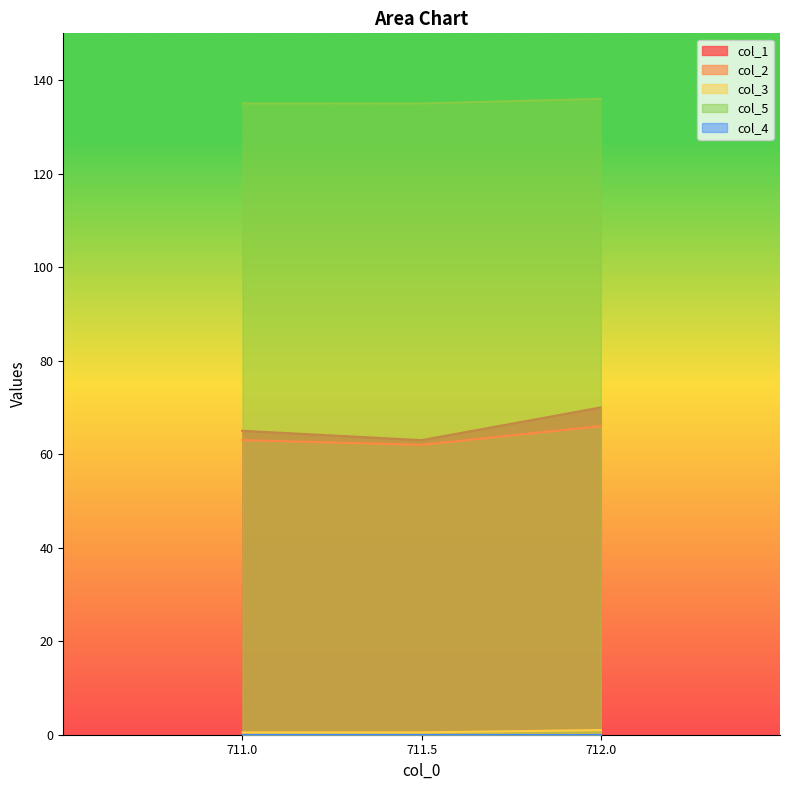

At how many categories does at least one series exceed 6?

3